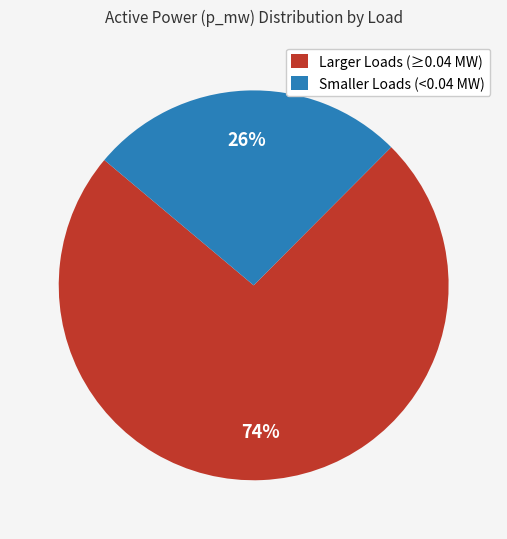

To the nearest percent, what is the average slice percentage?

50%